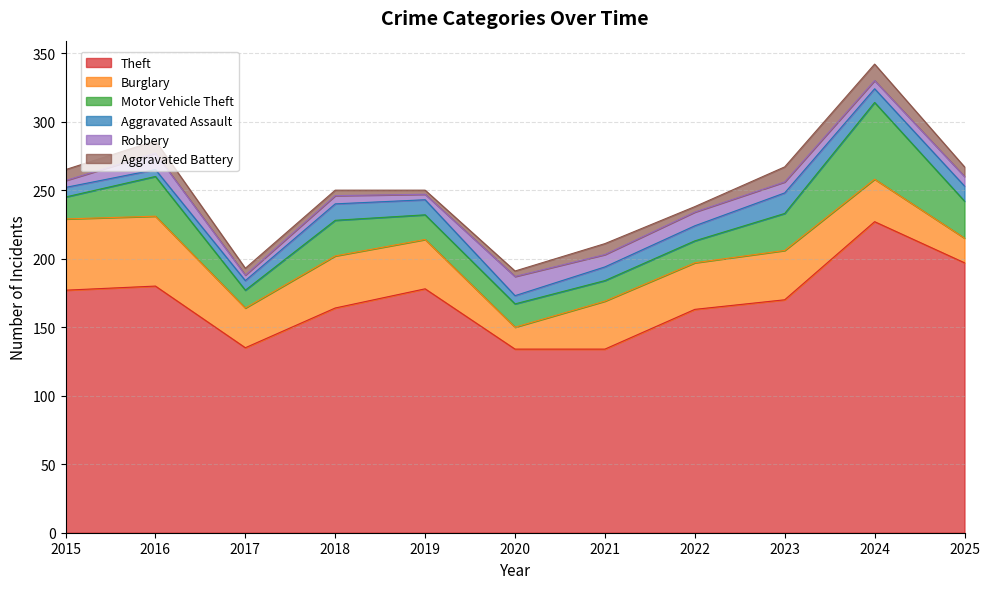

At which category is the sum across all series the highest?

2024